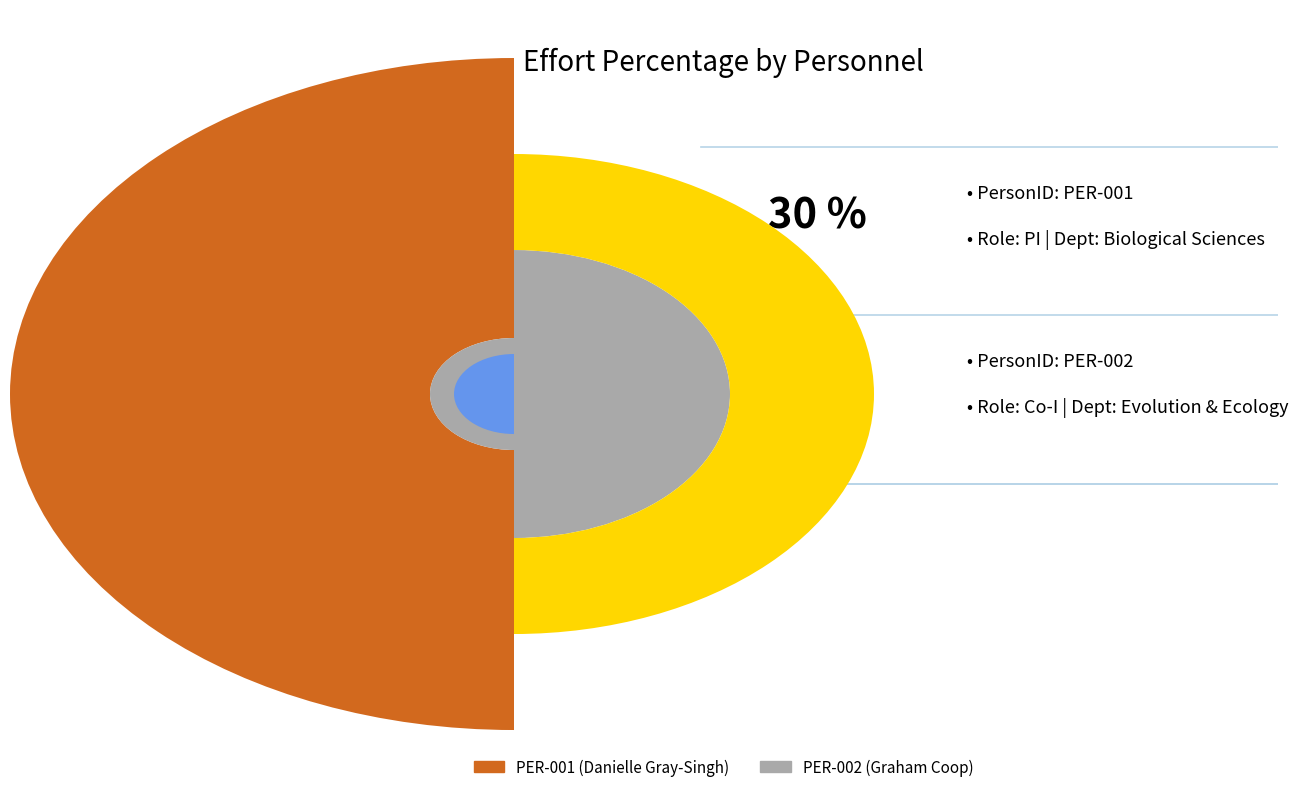

Is it true that PER-002 (Graham Coop) is 25% of the pie?

True